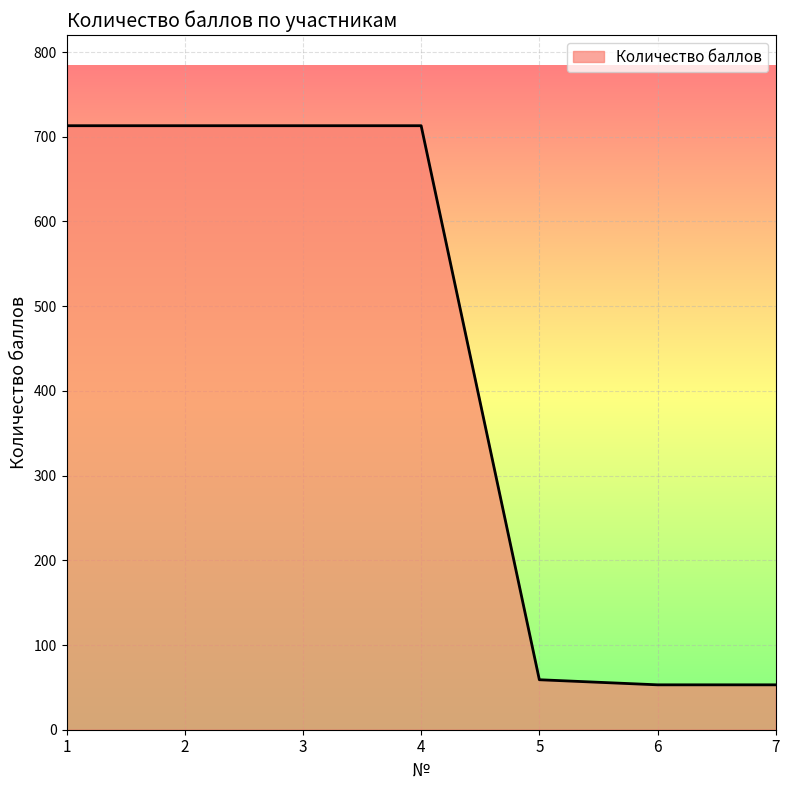

What is the maximum value shown in the chart?

713